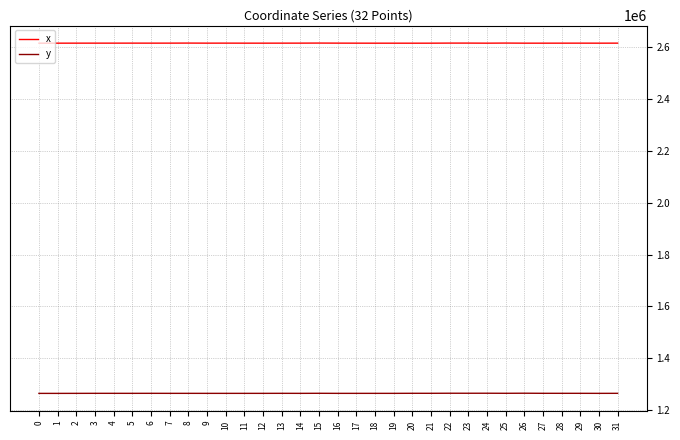

Is it true that y equals 1264766.8 at 0?

True